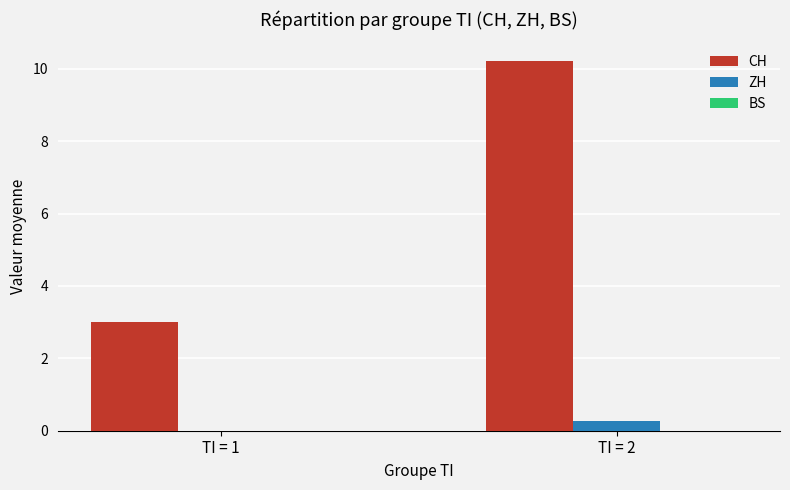

What is the maximum value for ZH?

0.3